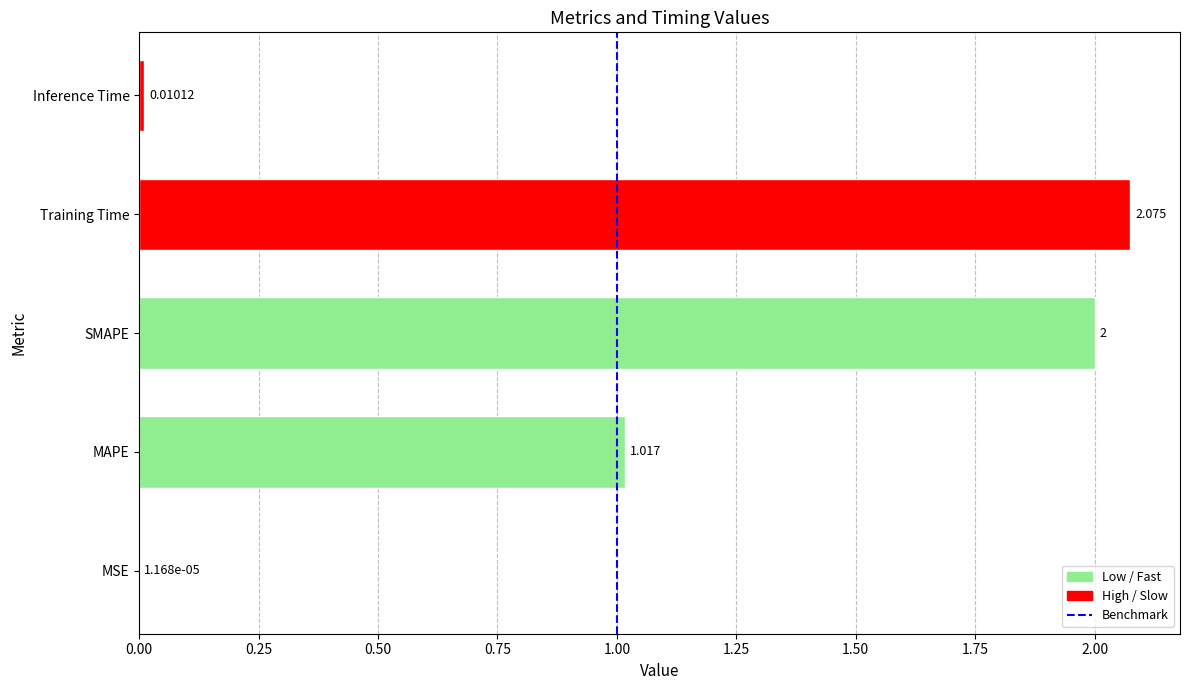

Between MAPE and SMAPE, which is larger?

SMAPE